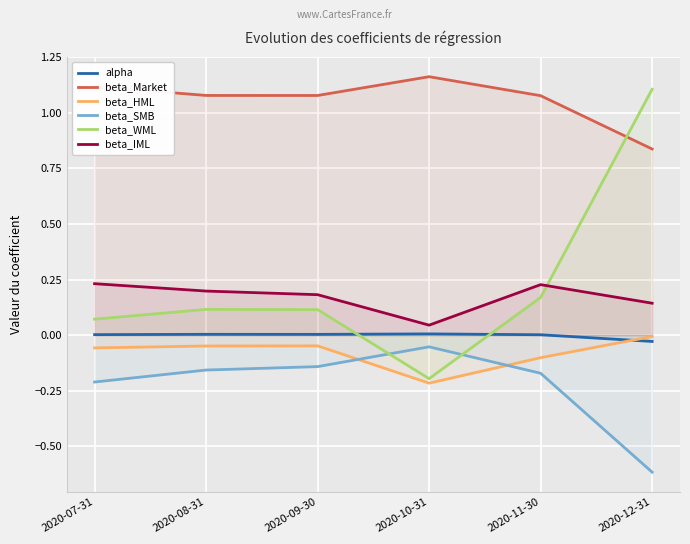

What are all the series names shown in the legend?

alpha, beta_Market, beta_HML, beta_SMB, beta_WML, beta_IML